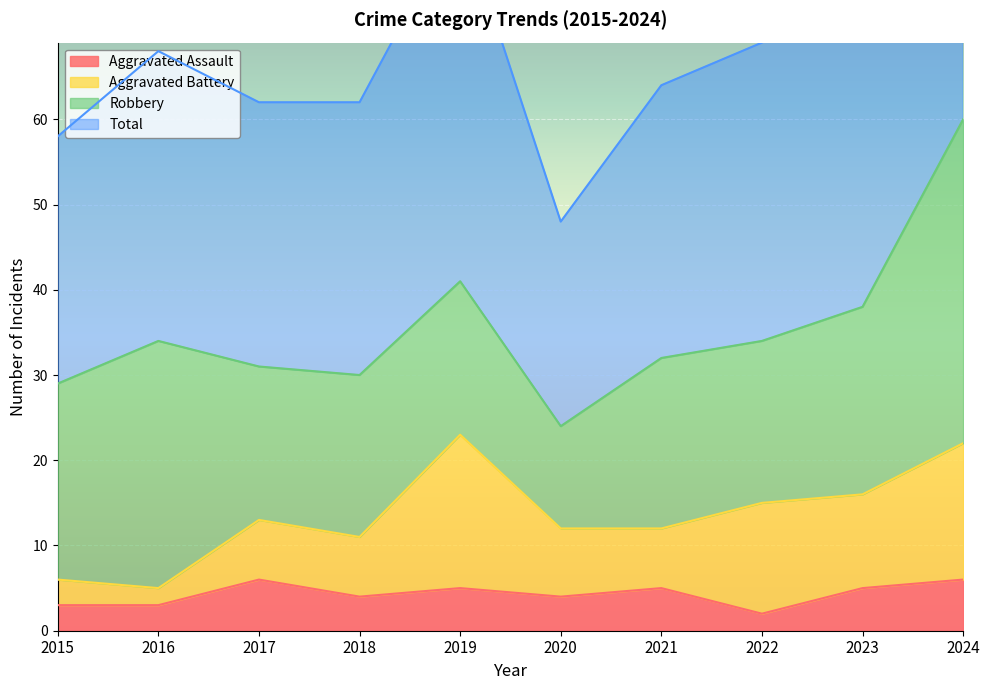

Which series changed the most between 2016 and 2020?

Total